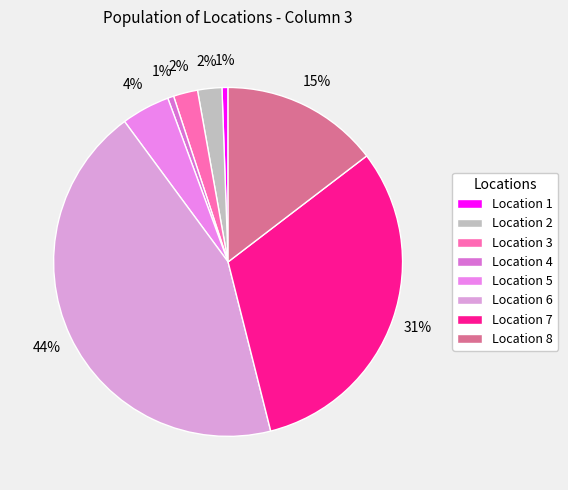

How many slices are in this pie chart?

8